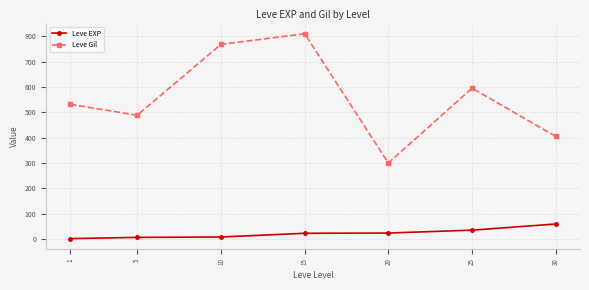

List the series in order of their peak value, highest first.

Leve Gil, Leve EXP